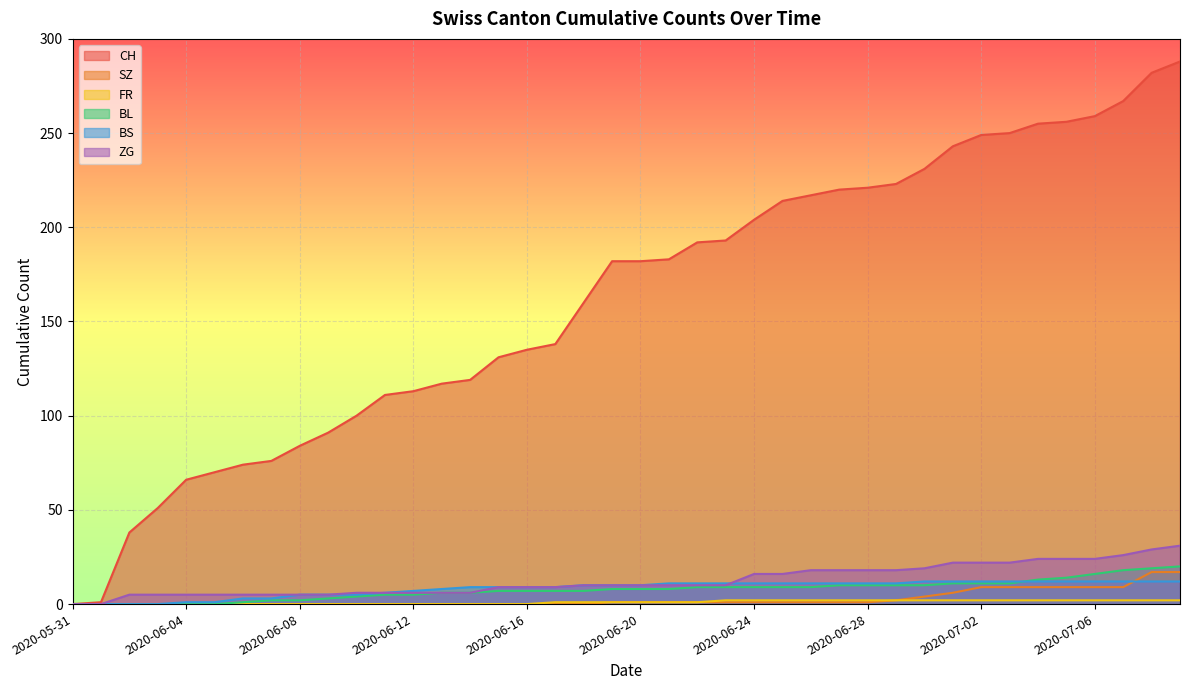

What is the label of the 26th point from the left?

2020-06-25